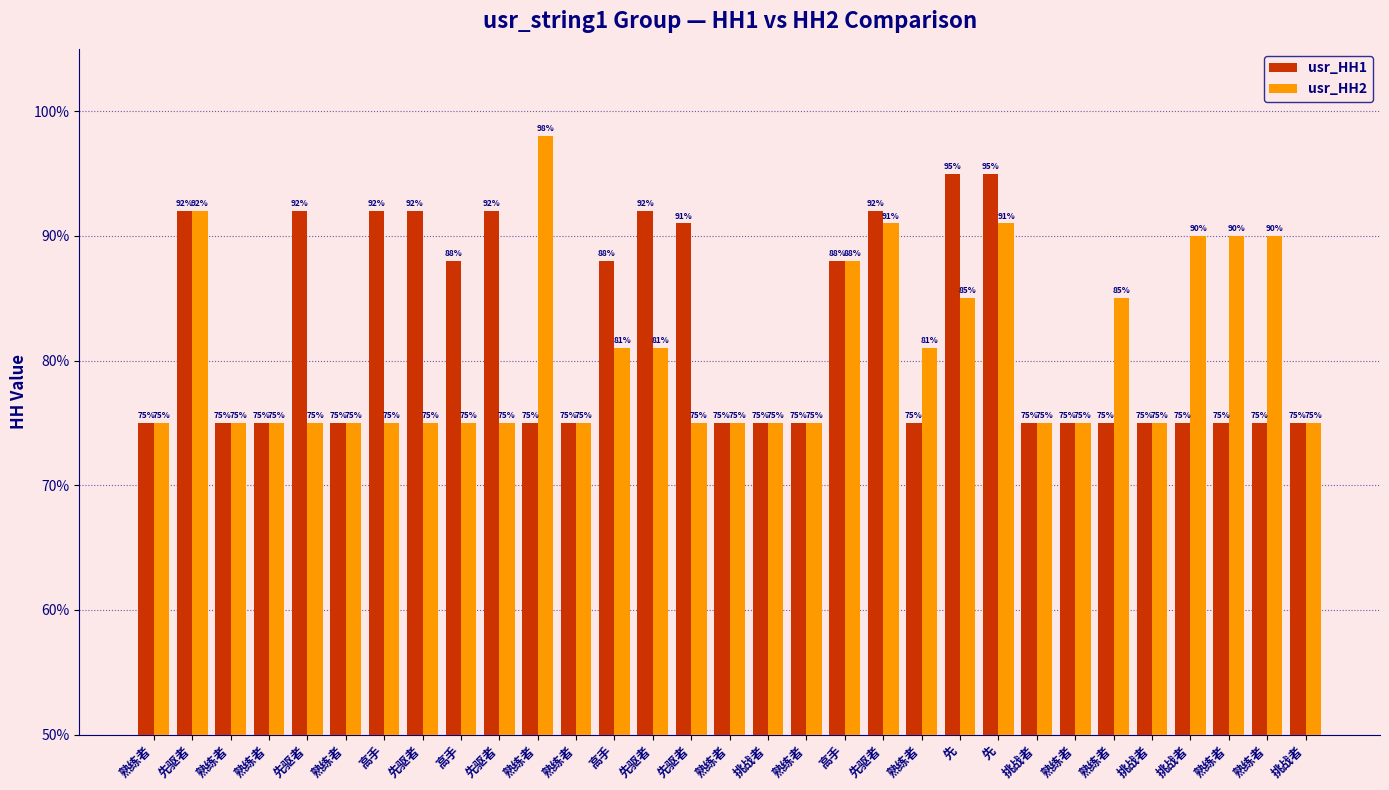

List the series in order of their overall mean, lowest first.

usr_HH2, usr_HH1